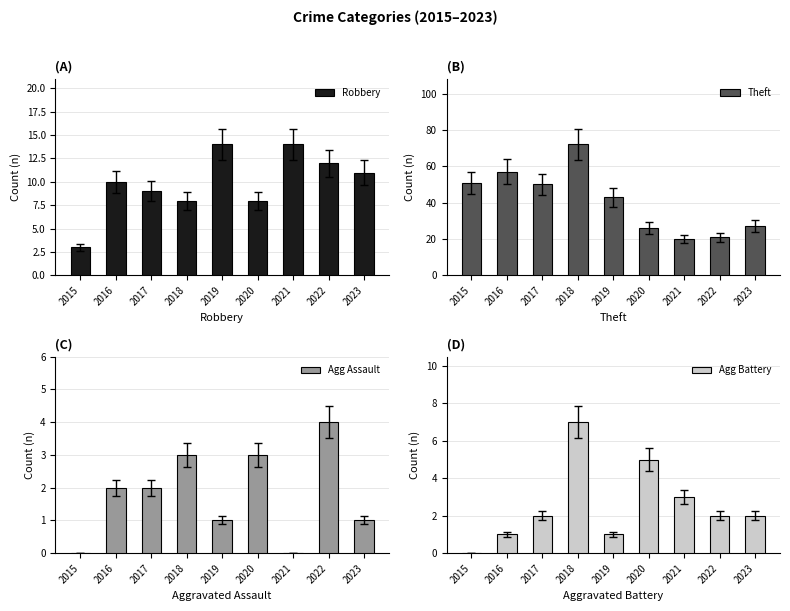

Reading left to right, what are all the values shown in this chart?

Robbery: 3	10	9	8	14	8	14	12	11
Theft: 51	57	50	72	43	26	20	21	27
Agg Assault: 0	2	2	3	1	3	0	4	1
Agg Battery: 0	1	2	7	1	5	3	2	2